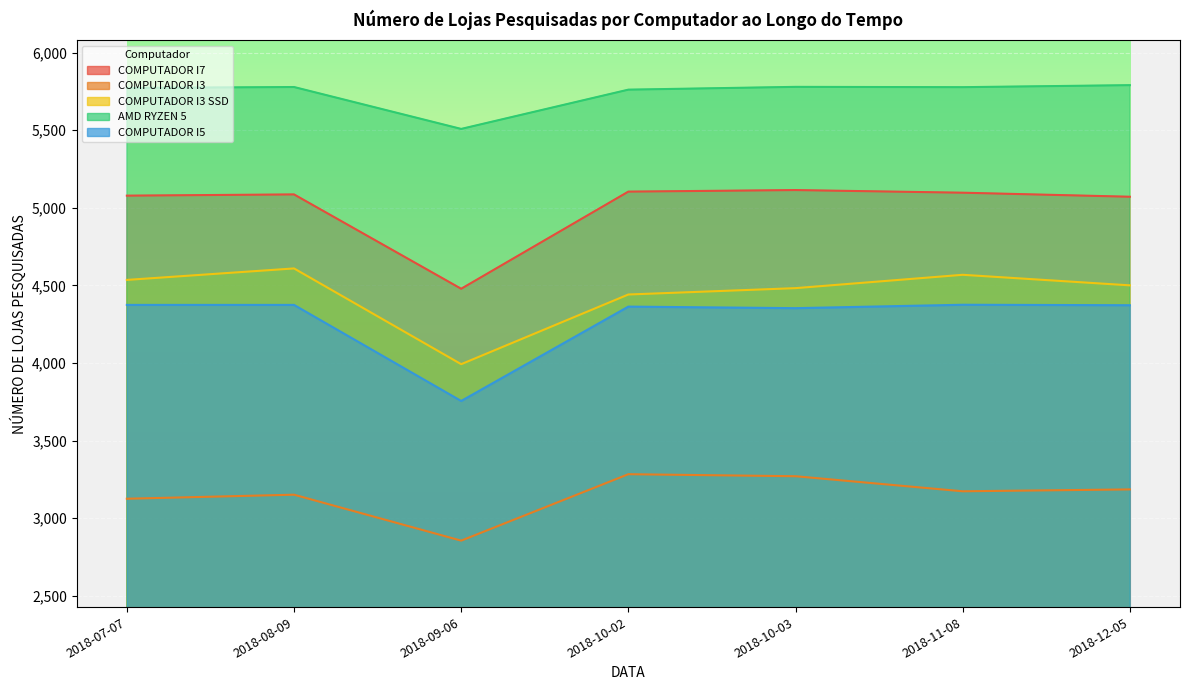

Which series has the largest total across all categories?

AMD RYZEN 5